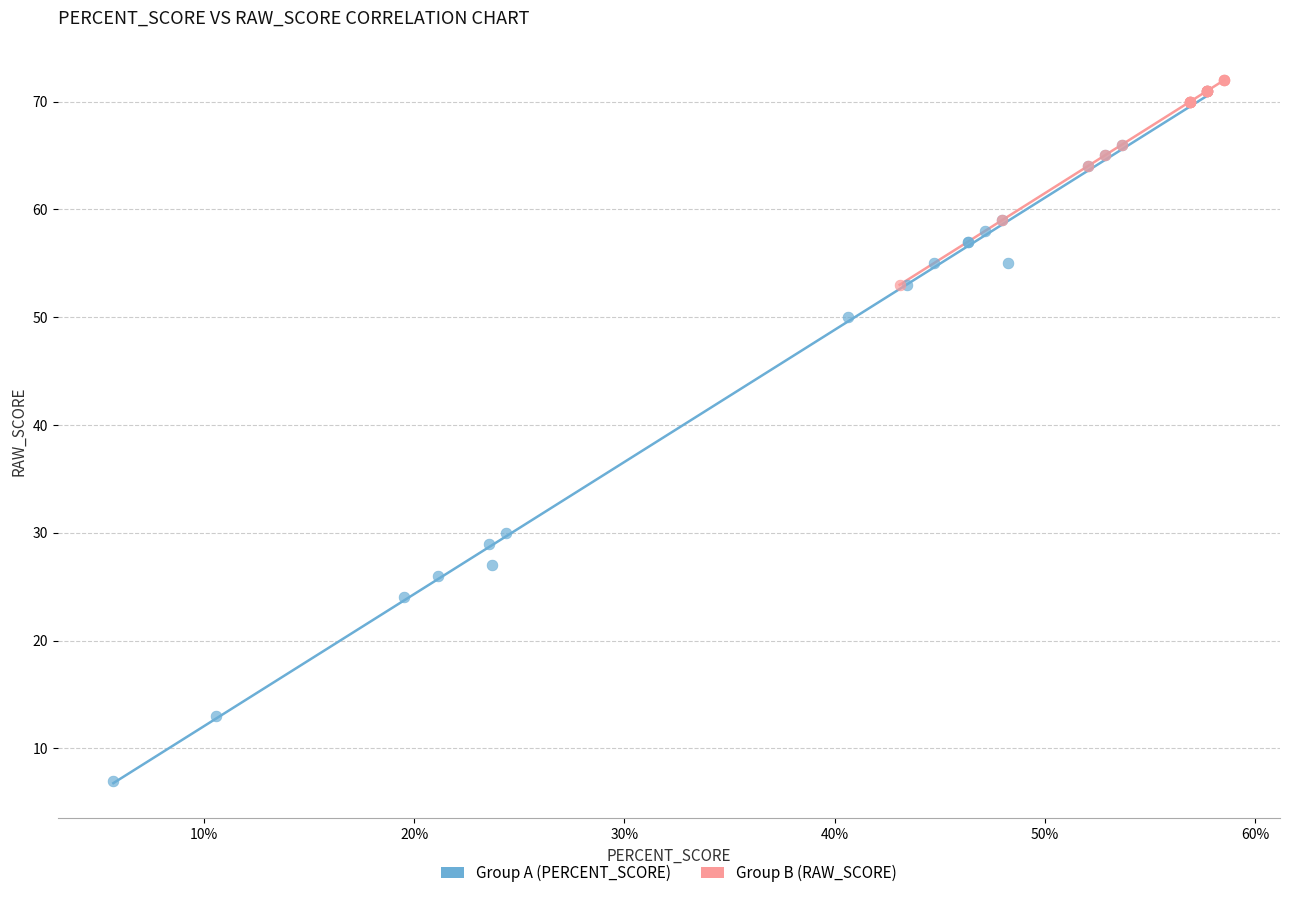

What are all the series names shown in the legend?

Group A (PERCENT_SCORE), Group B (RAW_SCORE)